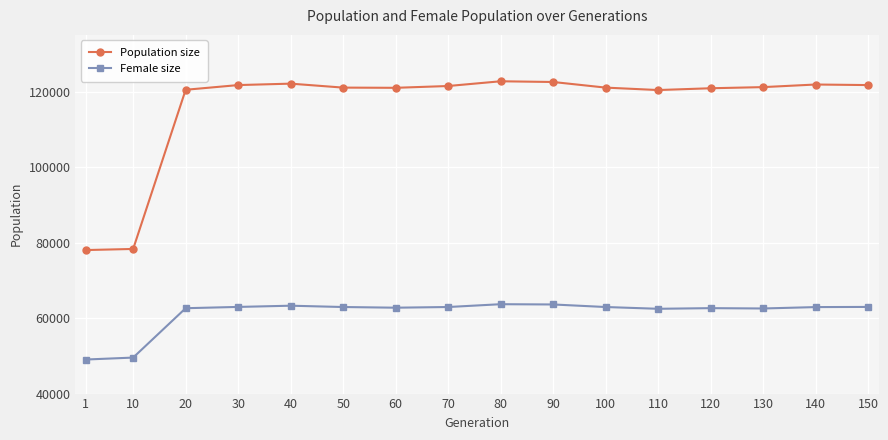

What is the value of the Population size point at the 2nd from the left?

78306